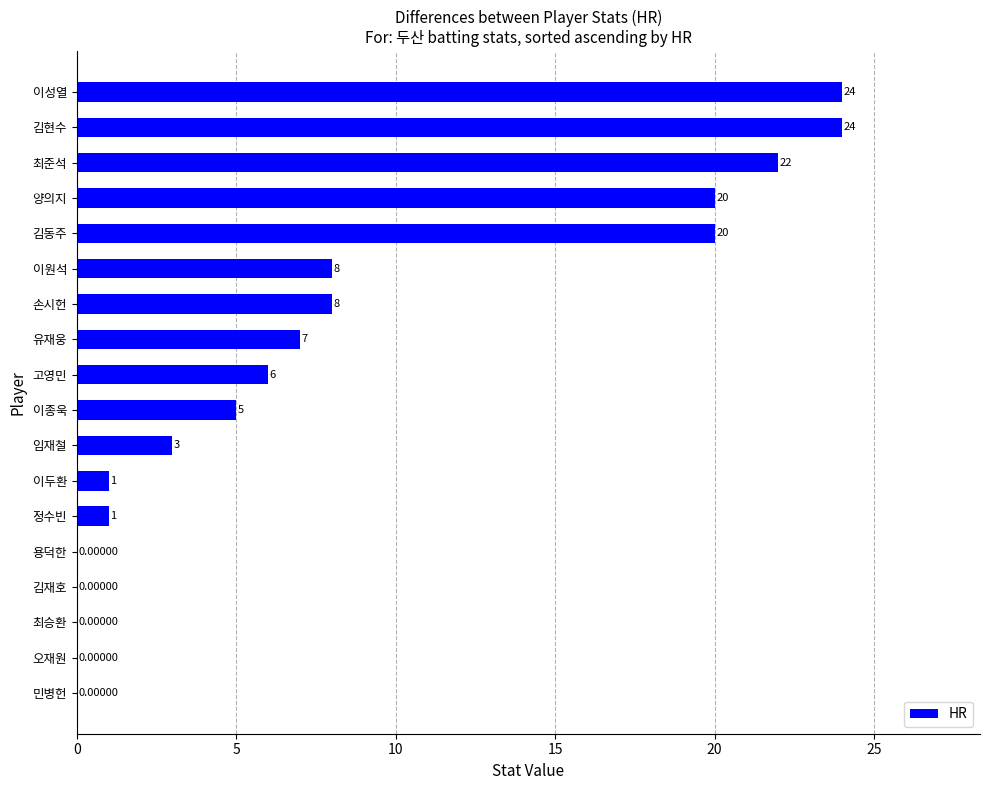

What is the sum of all values?

149